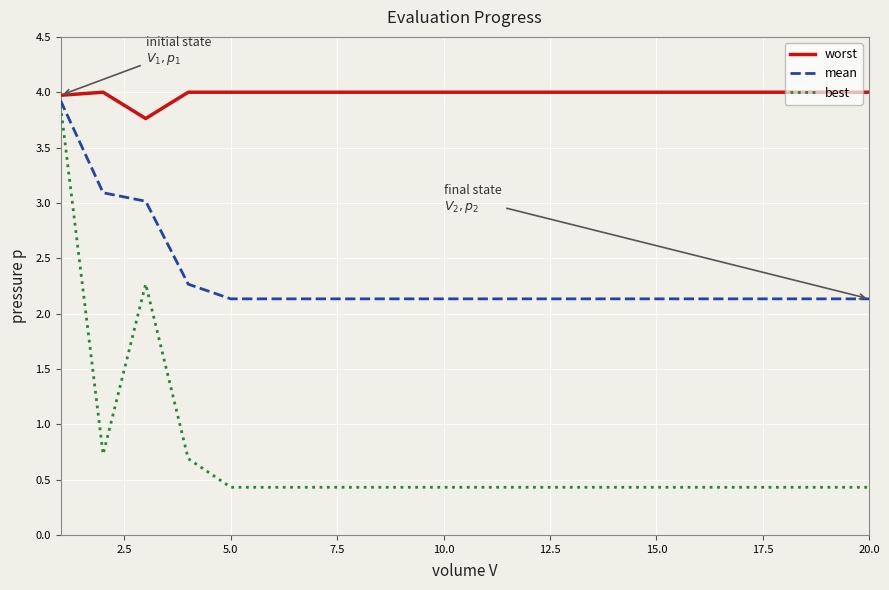

Rank the series by their average value, from highest to lowest.

worst, mean, best